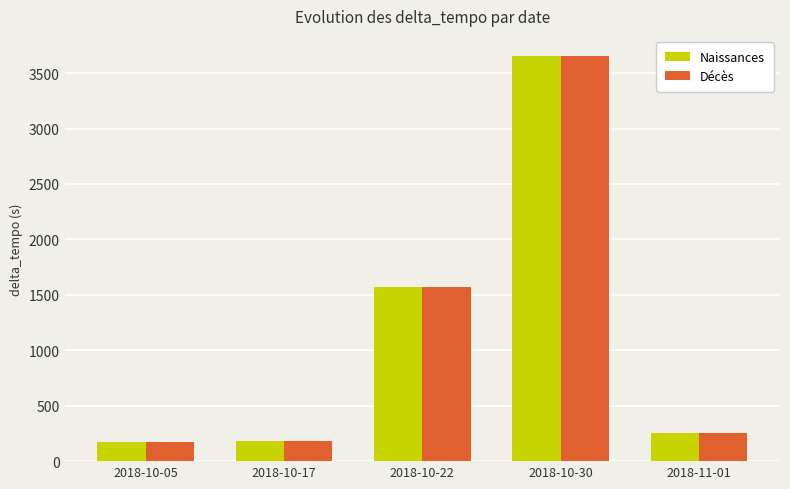

What value does the Naissances series have at 2018-10-30?

3653